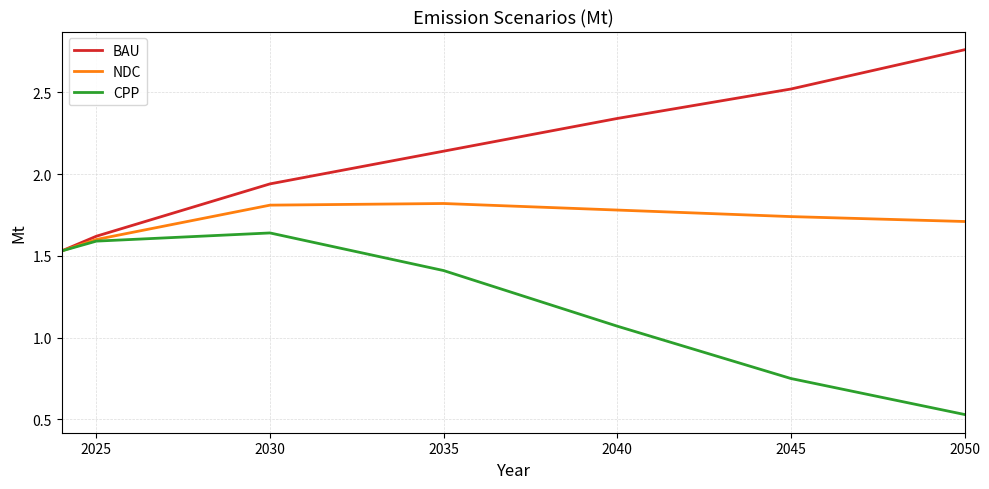

Rank the series by their average value, from highest to lowest.

BAU, NDC, CPP